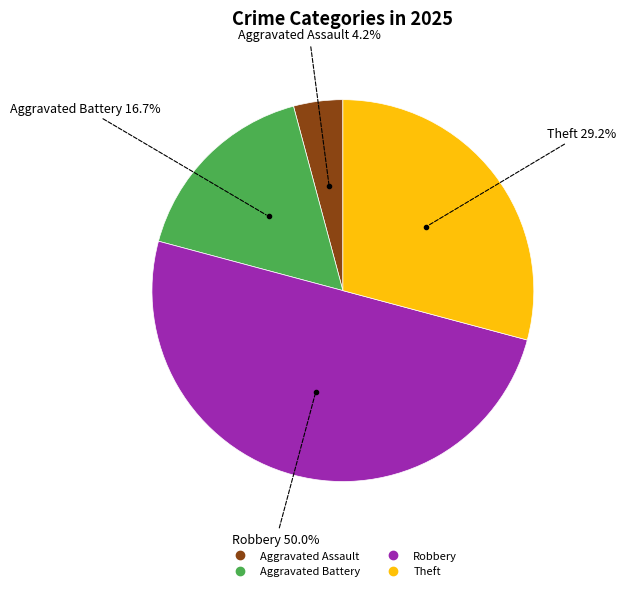

To the nearest percent, what is the average slice percentage?

25%